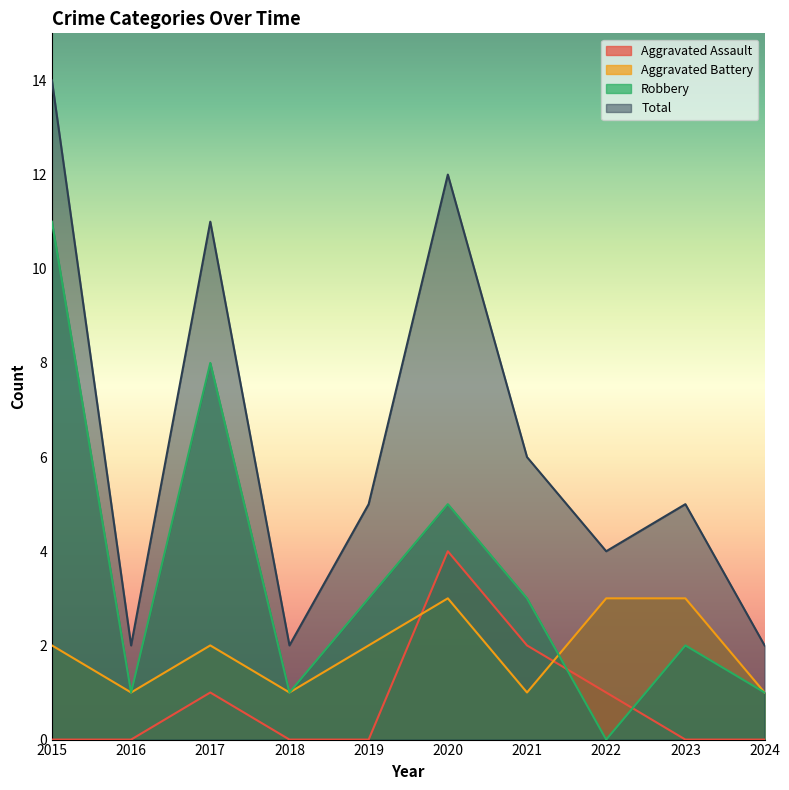

Reading left to right, extract all data points from this chart.

Aggravated Assault: 0	0	1	0	0	4	2	1	0	0
Aggravated Battery: 2	1	2	1	2	3	1	3	3	1
Robbery: 11	1	8	1	3	5	3	0	2	1
Total: 14	2	11	2	5	12	6	4	5	2